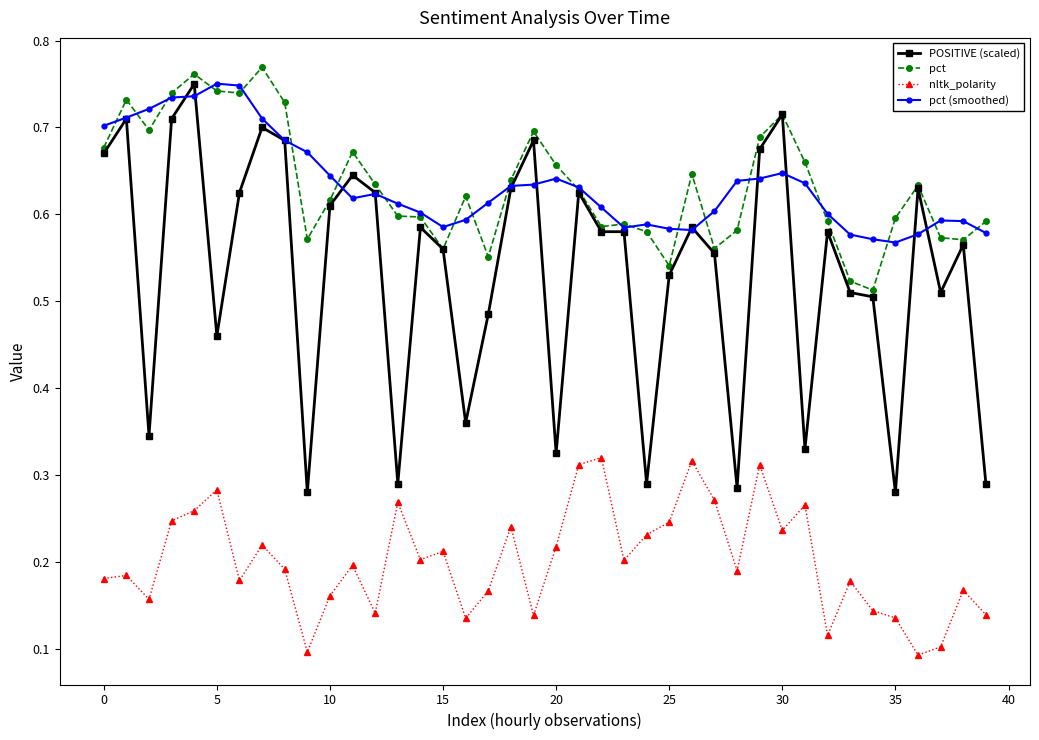

At how many categories does at least one series exceed 0?

40